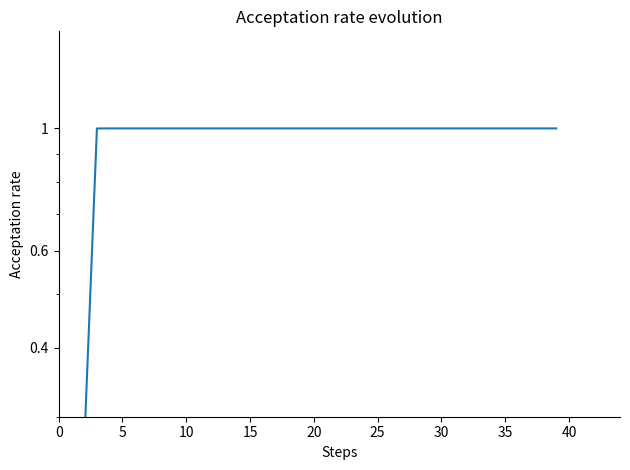

Does the chart display data point markers on the line(s)?

No